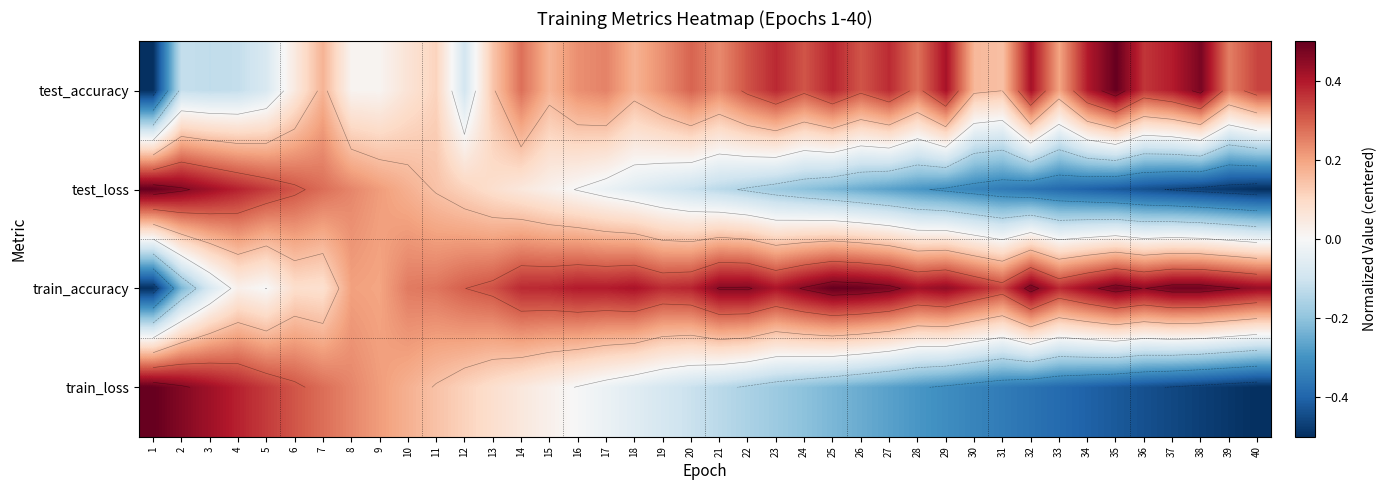

At which category does the chart reach its minimum across all series?

1